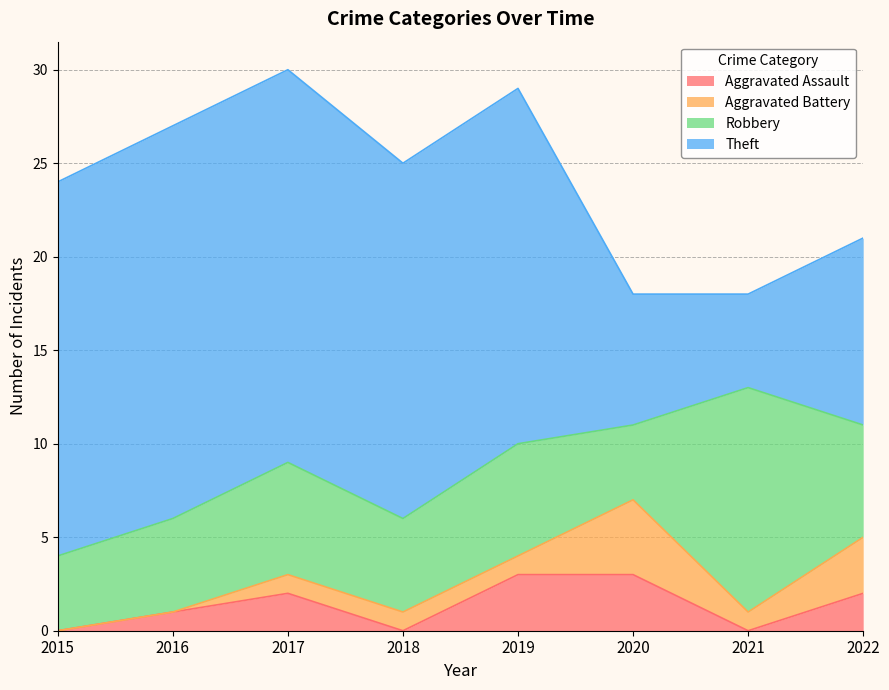

How many Aggravated Assault values are between 0 and 3?

8